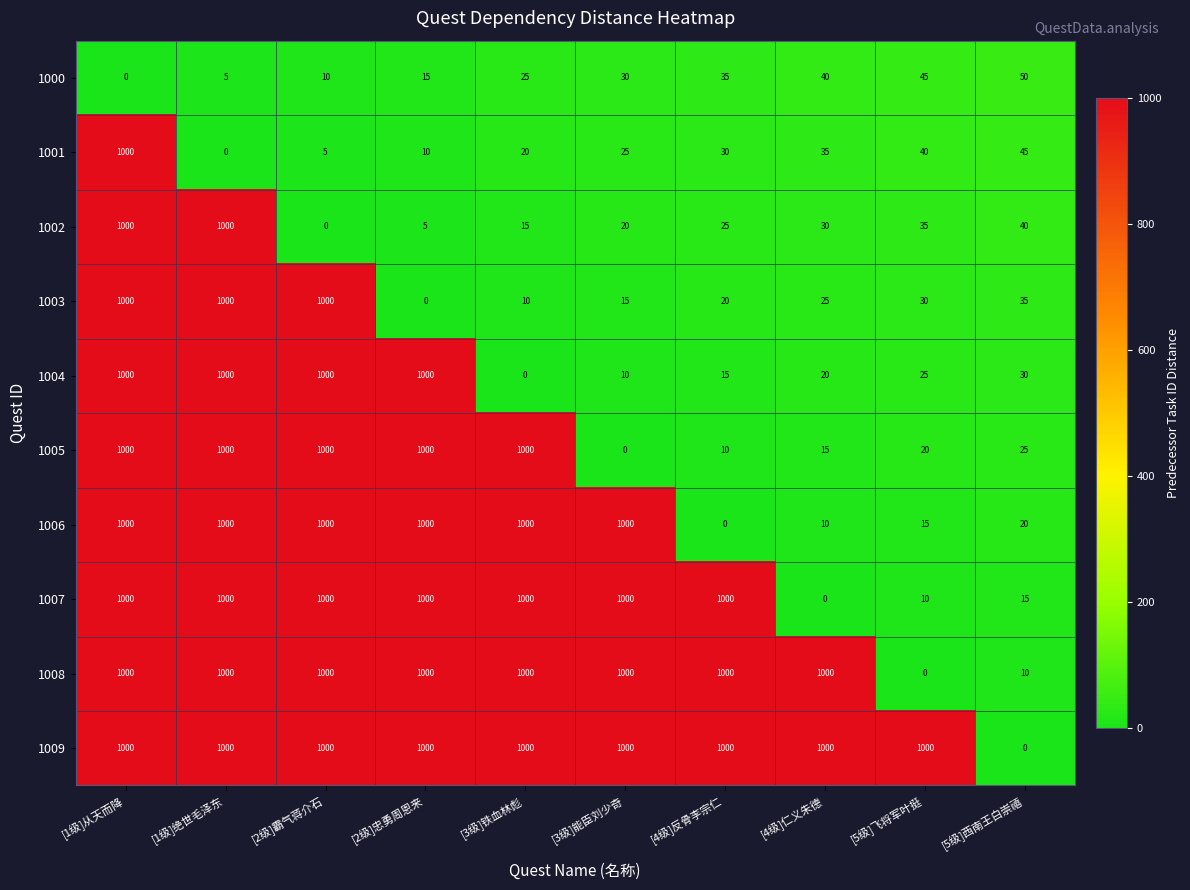

The value of 1004 at [4级]仁义朱德 is 20. True or false?

True